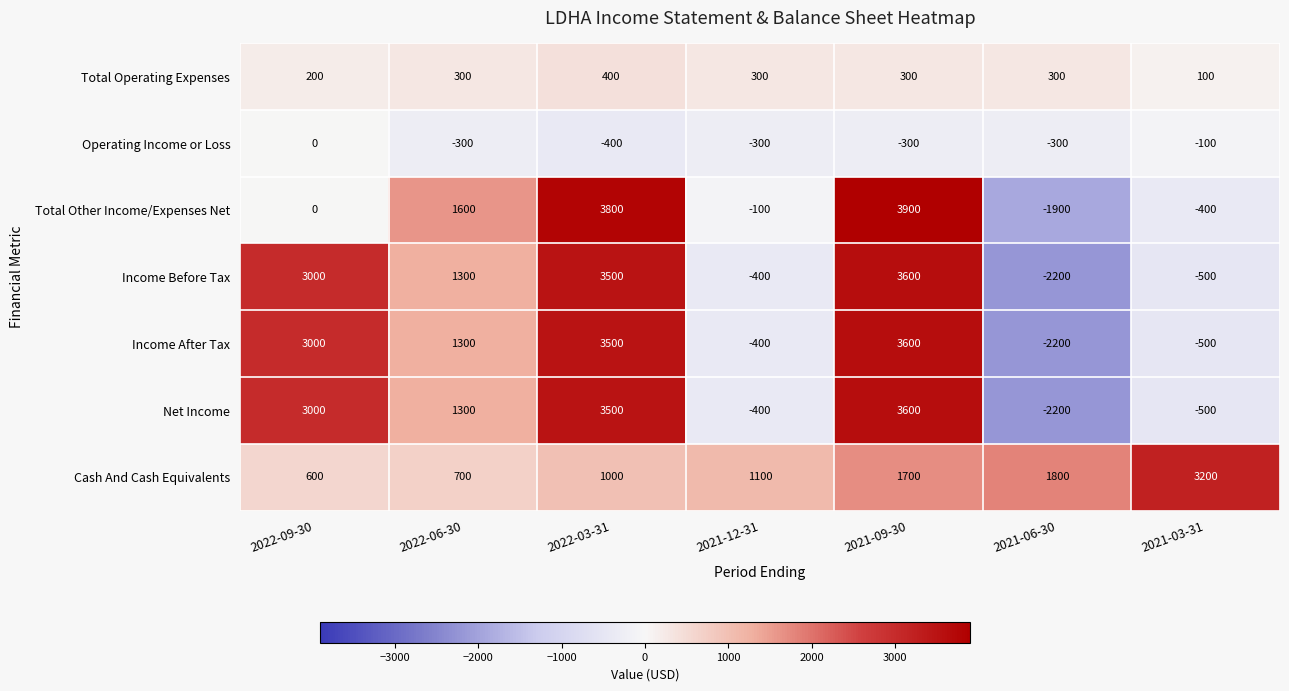

Count the number of data series in this chart.

7